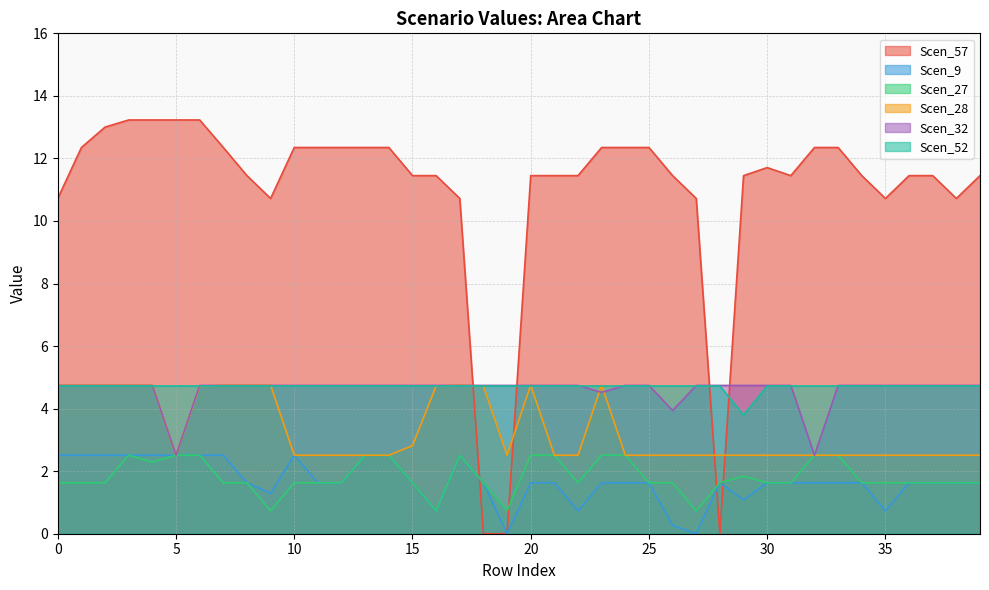

What is the lowest value of the Scen_52 series?

3.8